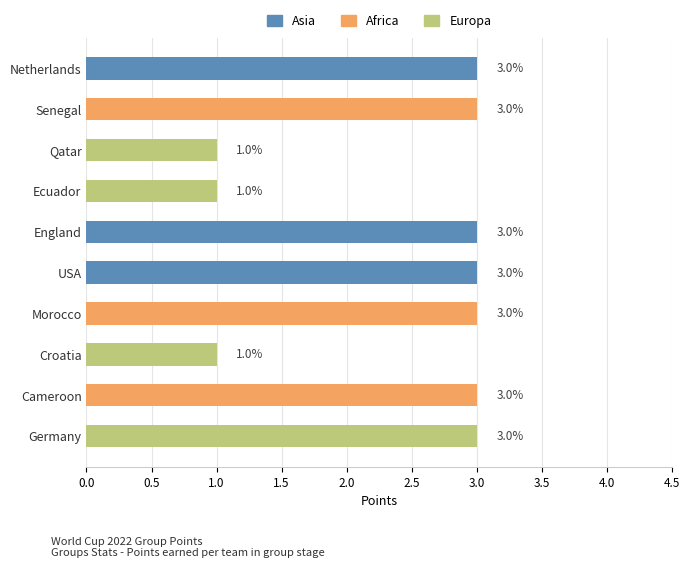

What is the greatest value displayed?

3